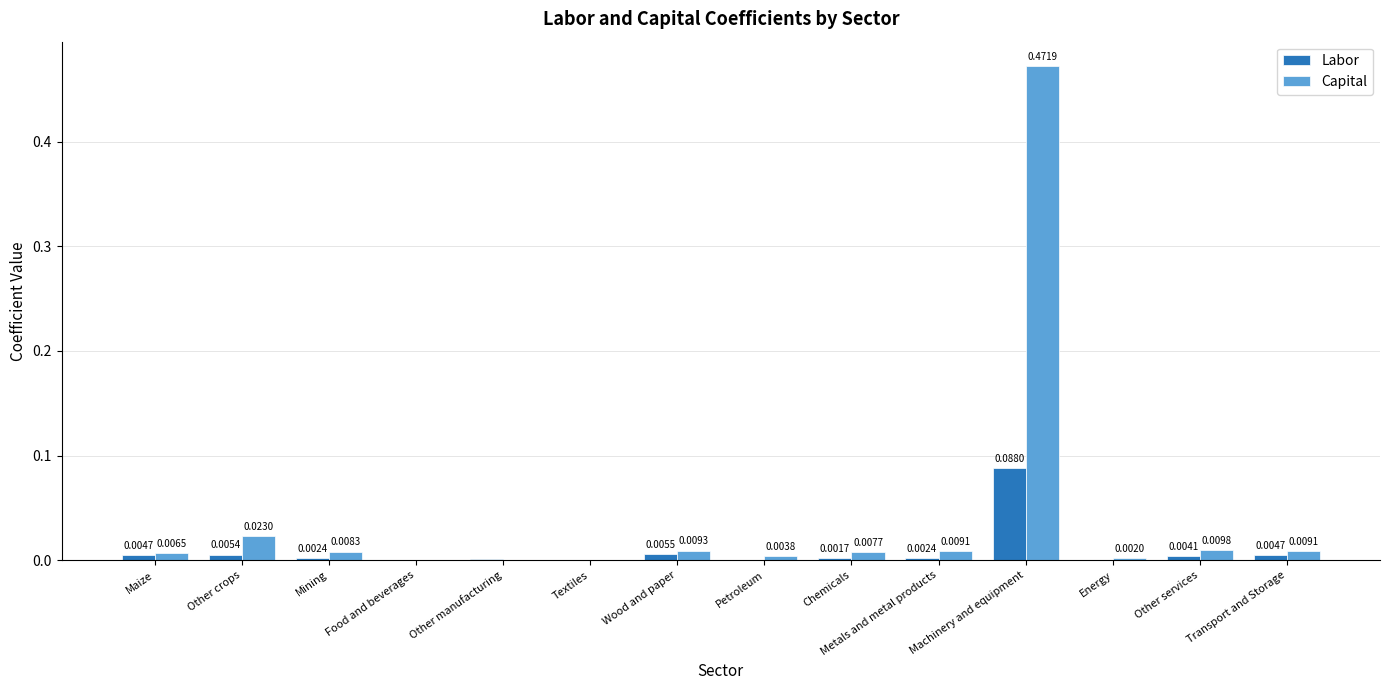

Which series has the largest total across all categories?

Capital